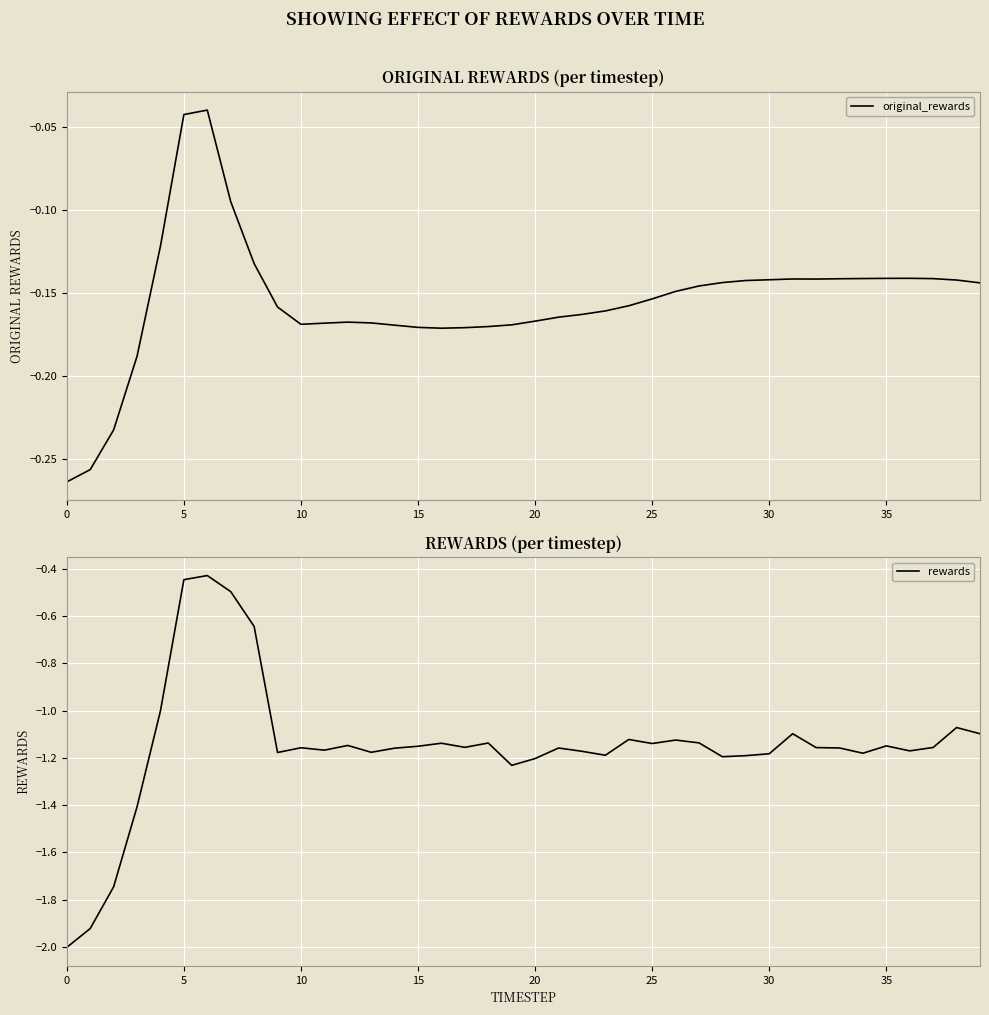

What is the average value of the rewards series?

-1.1